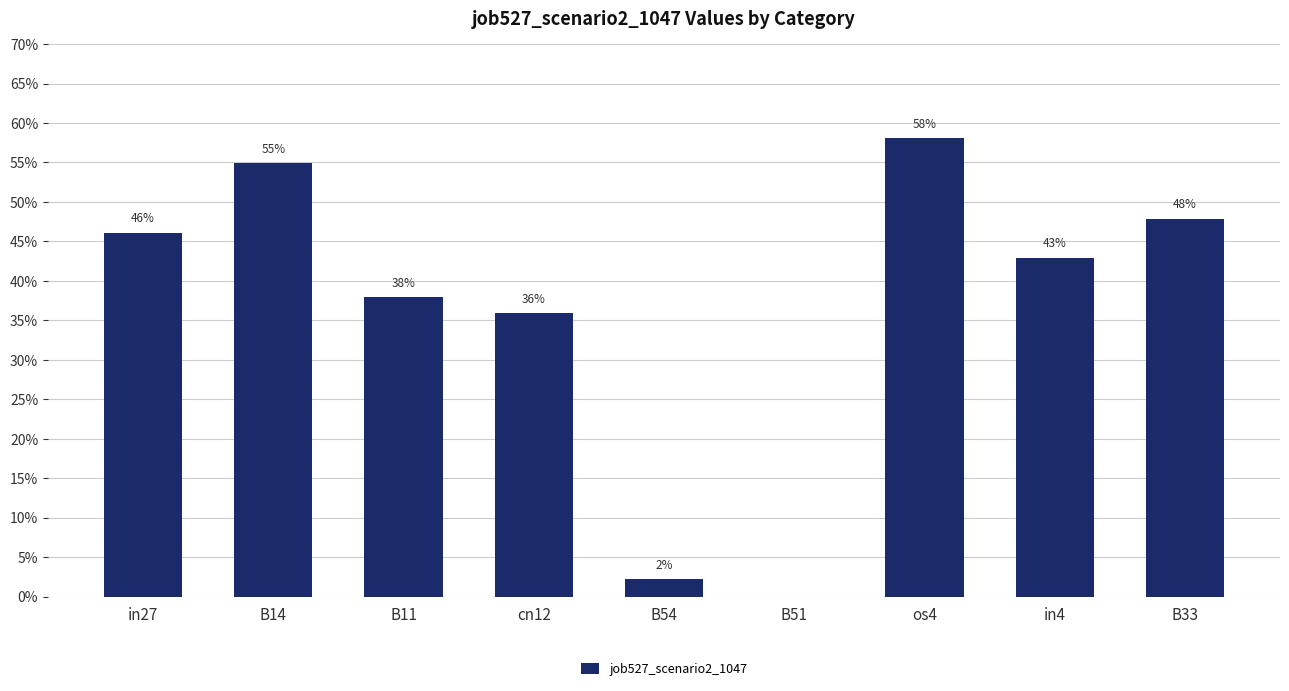

List the labels in order of value, smallest first.

B51, B54, cn12, B11, in4, in27, B33, B14, os4